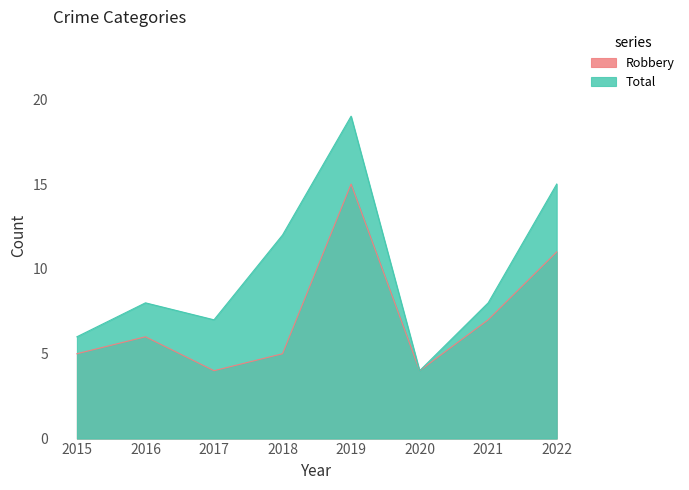

What is the minimum value for Total?

4